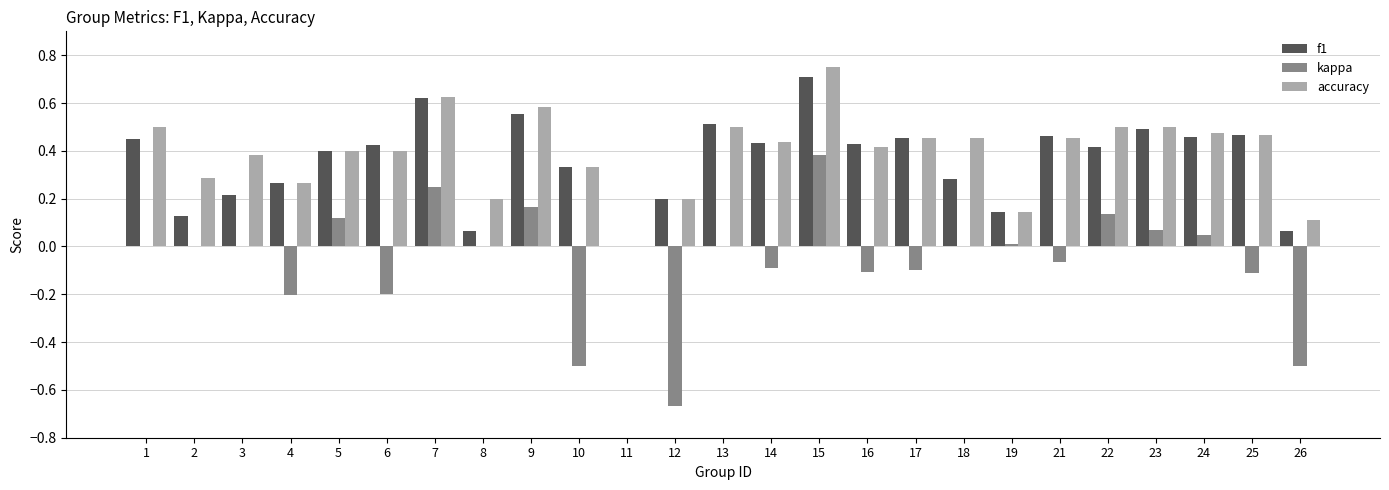

What is the sum of all kappa values?

-1.4